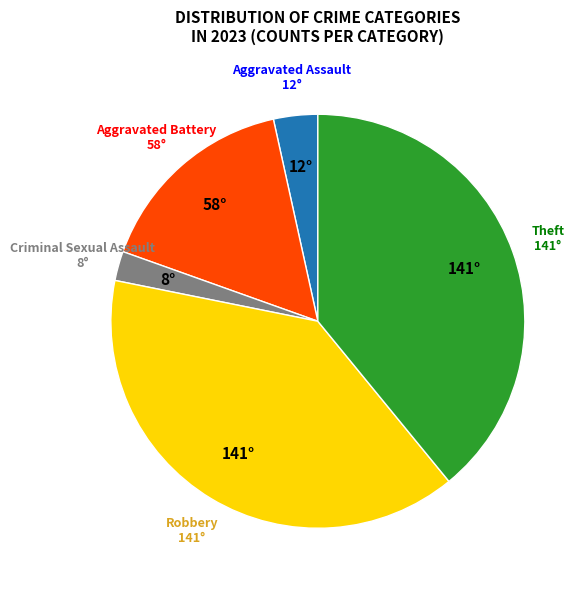

Does any single category account for the majority?

No